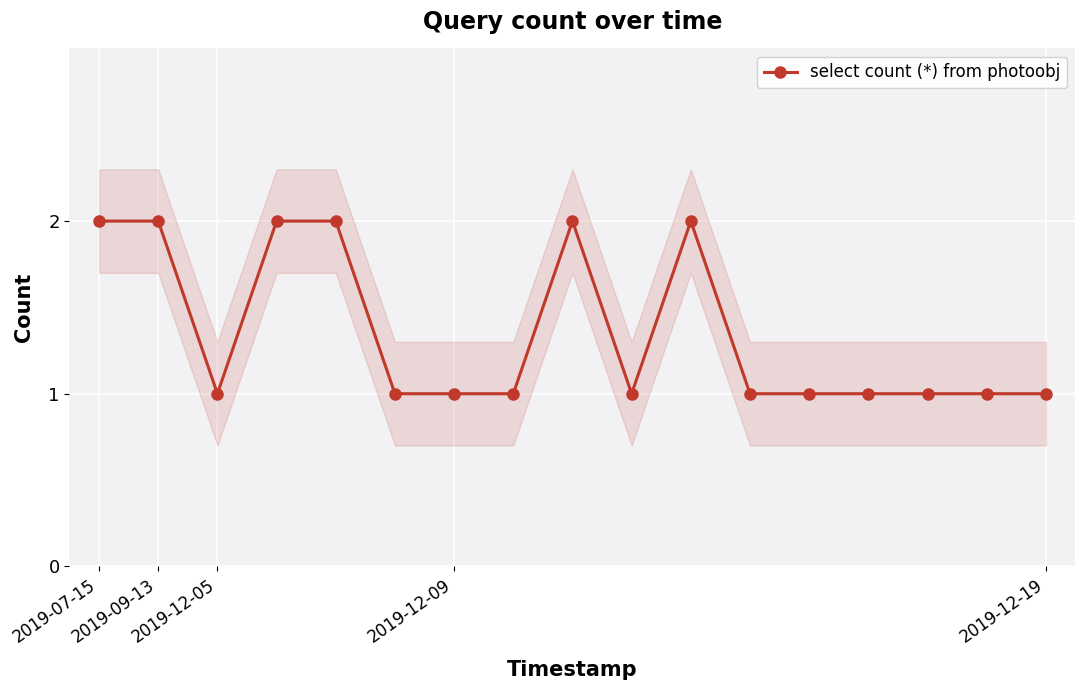

The value at 2019-09-13 is 3. True or false?

False